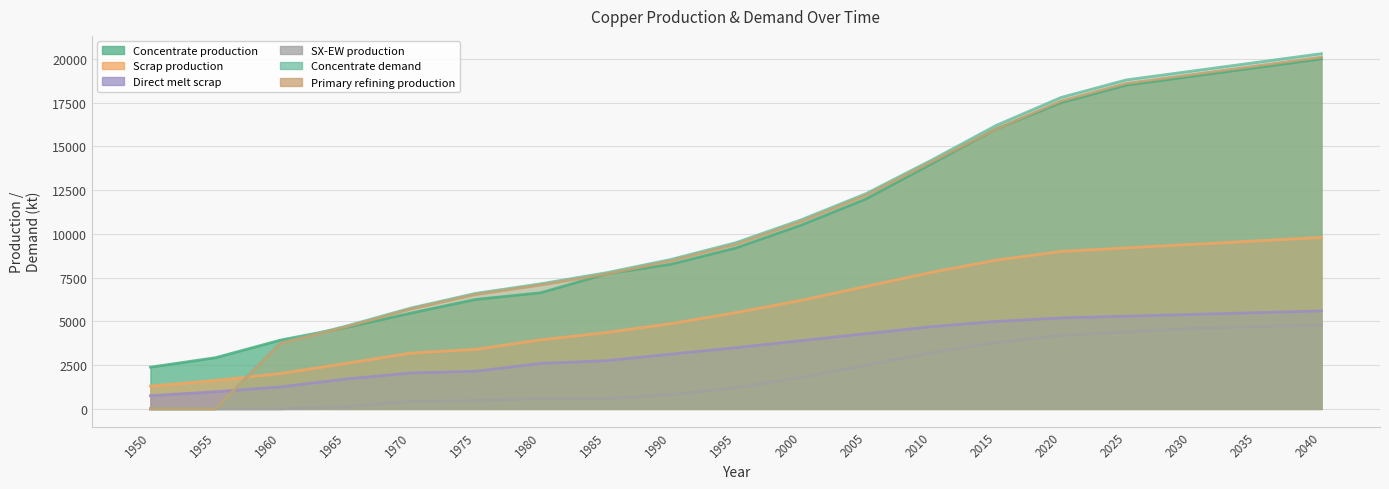

At which label is Concentrate production closest to 11192?

2000